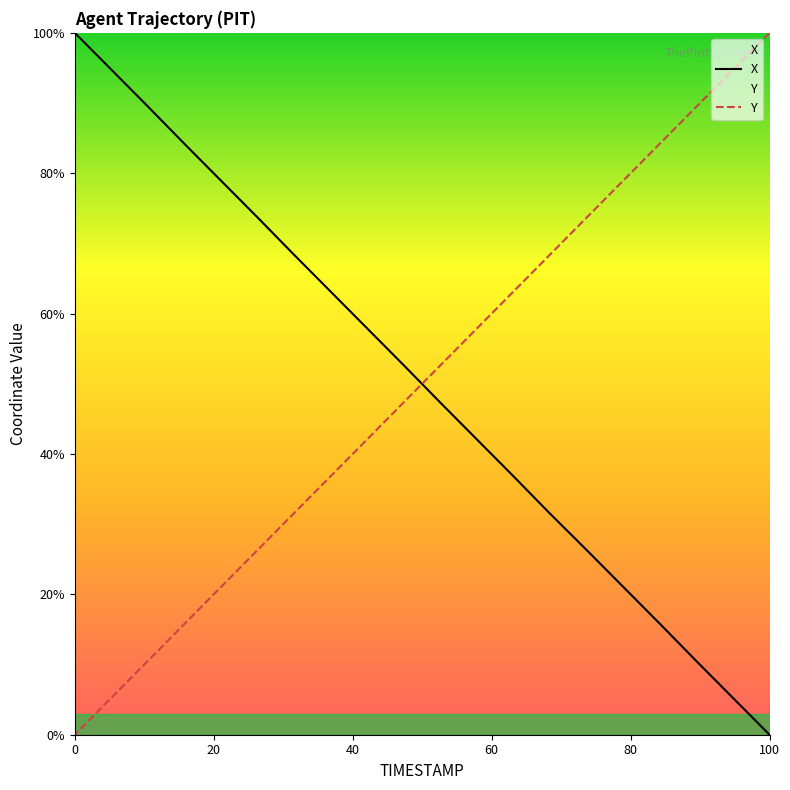

What is the total value across all series at 1358.7?

100.0